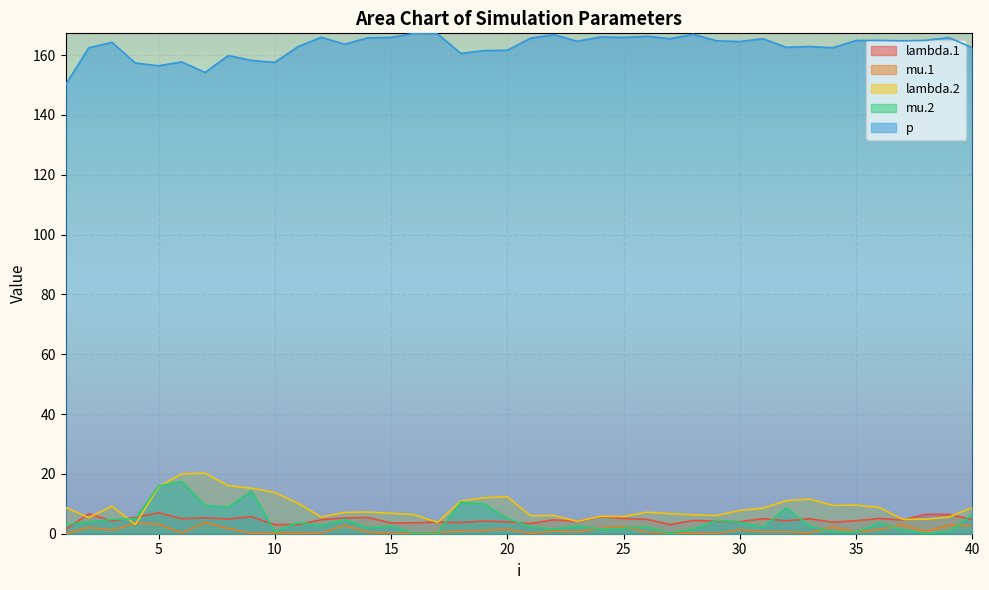

What is the difference between the maximum and second lowest values in the mu.1 series?

3.7